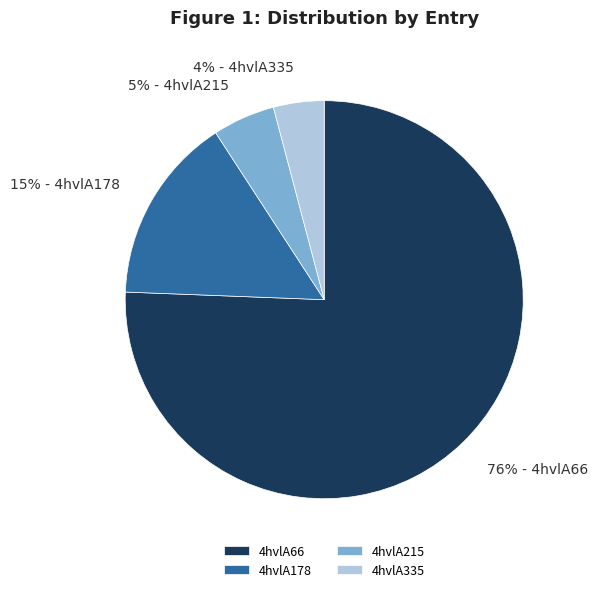

To the nearest percent, what portion does 4hvlA66 represent?

76%